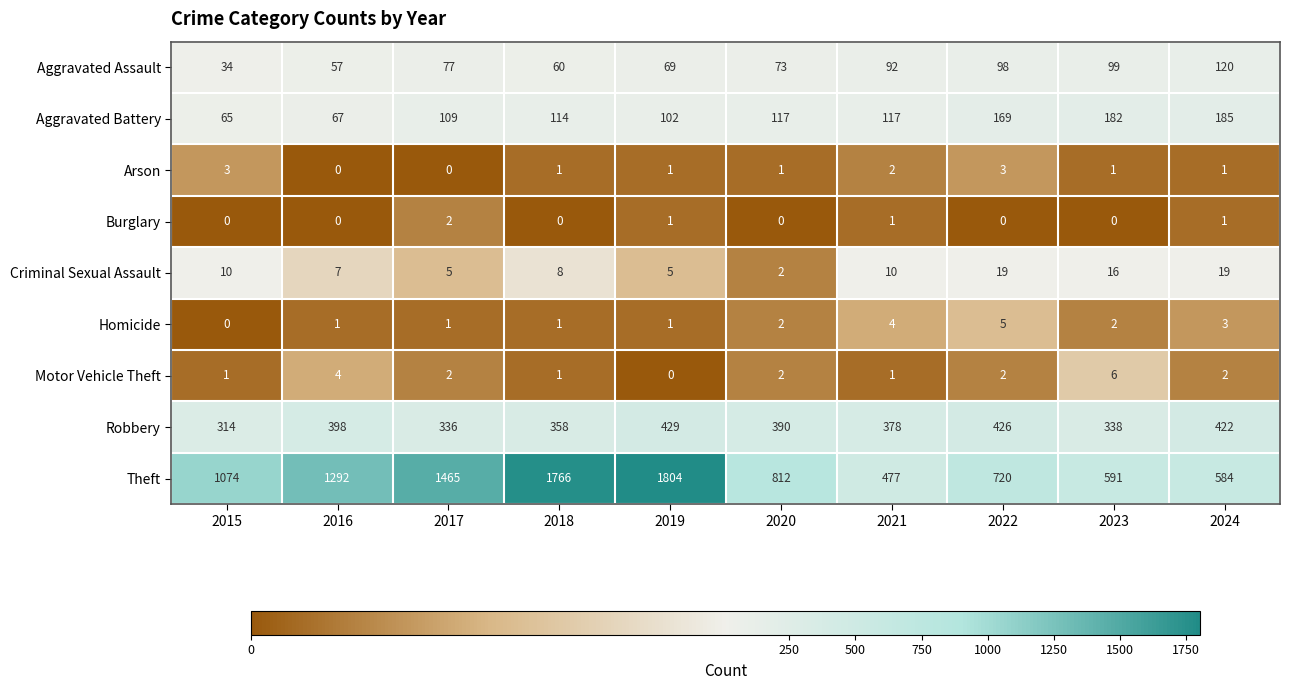

At which label is Theft closest to 1140?

2015